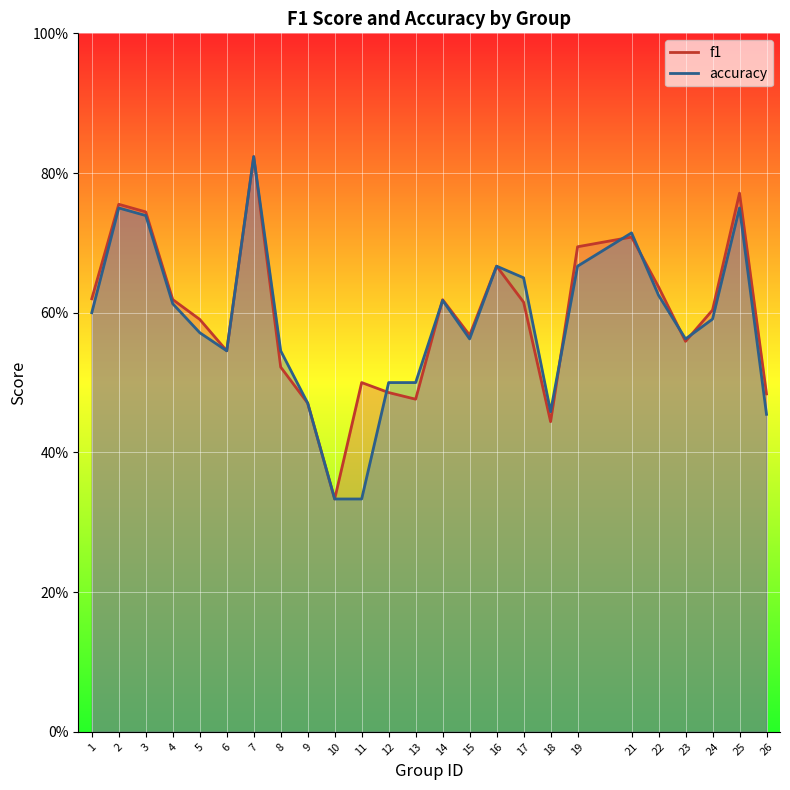

List the series in order of their peak value, highest first.

f1, accuracy